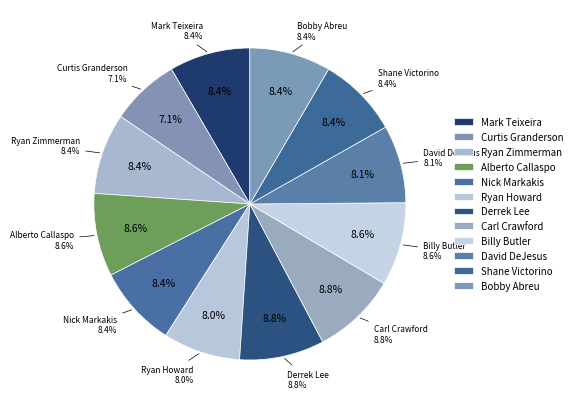

Which category has the biggest portion of the pie?

Derrek Lee